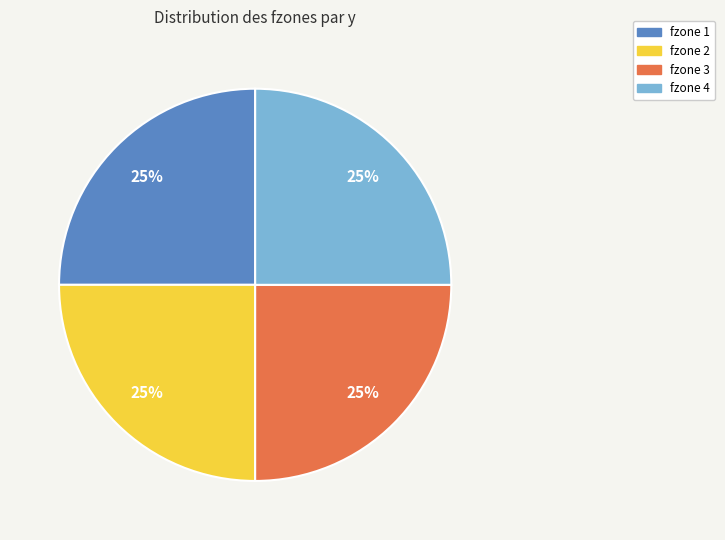

Count the number of slices in the pie.

4